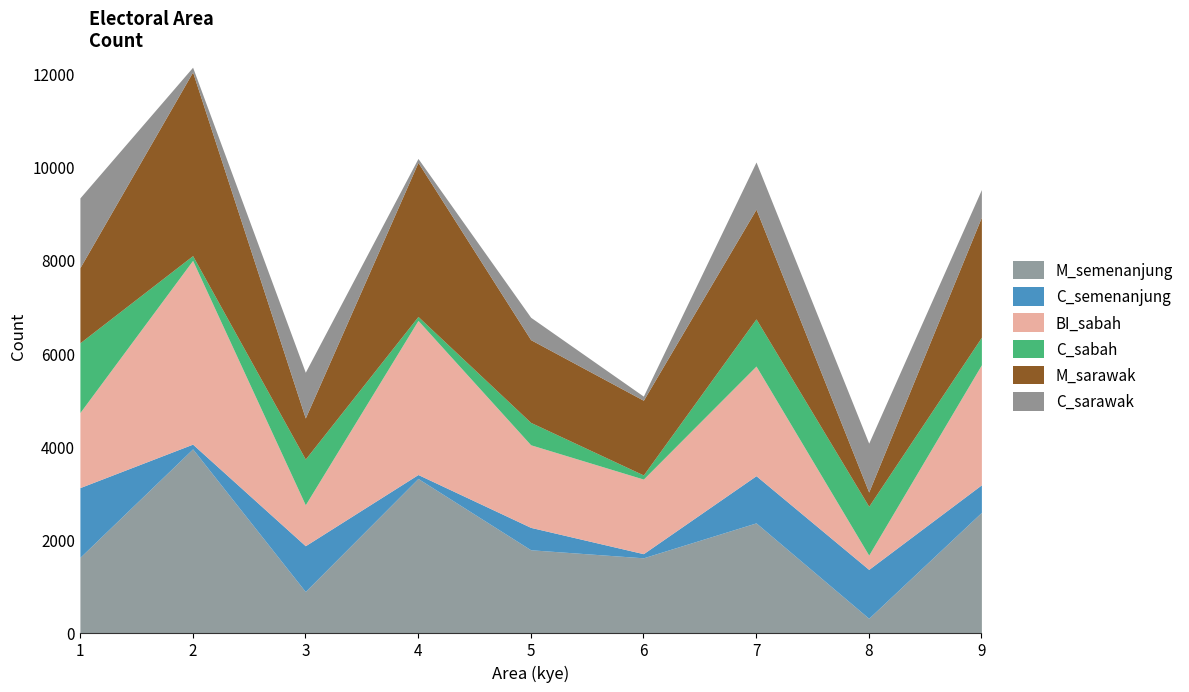

Is the value of BI_sabah at 3 greater than the value of M_semenanjung at 3?

No